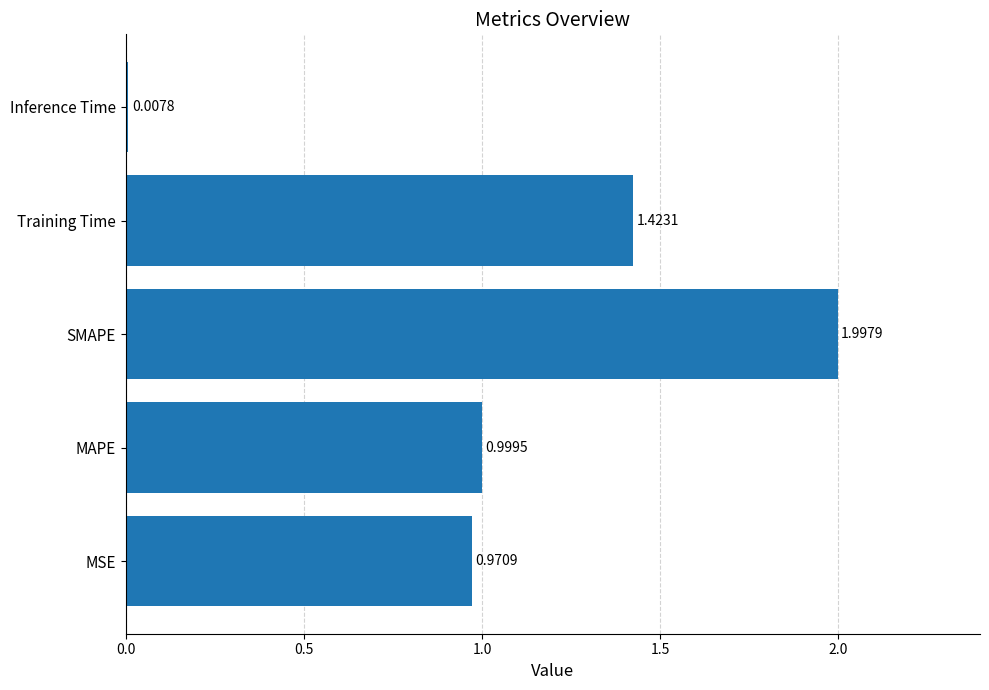

What is the greatest value displayed?

2.0